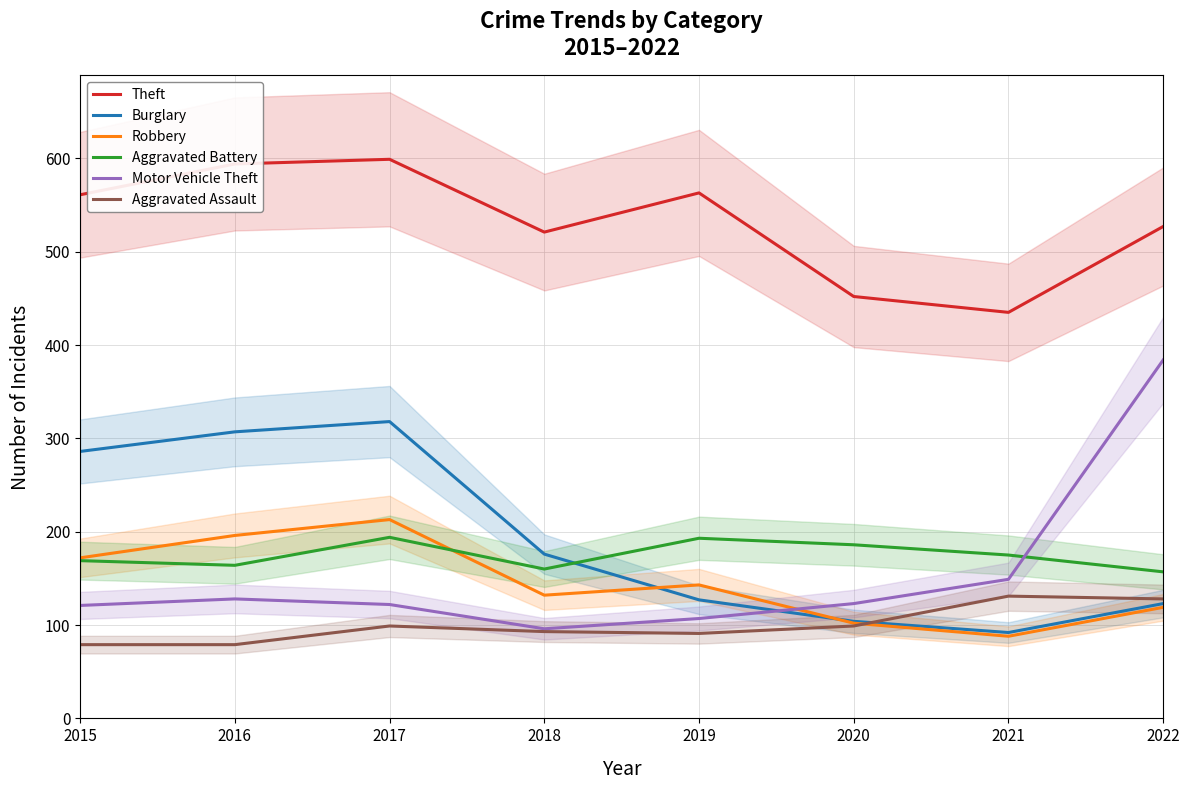

How many intersections are there between Motor Vehicle Theft and Aggravated Battery?

1